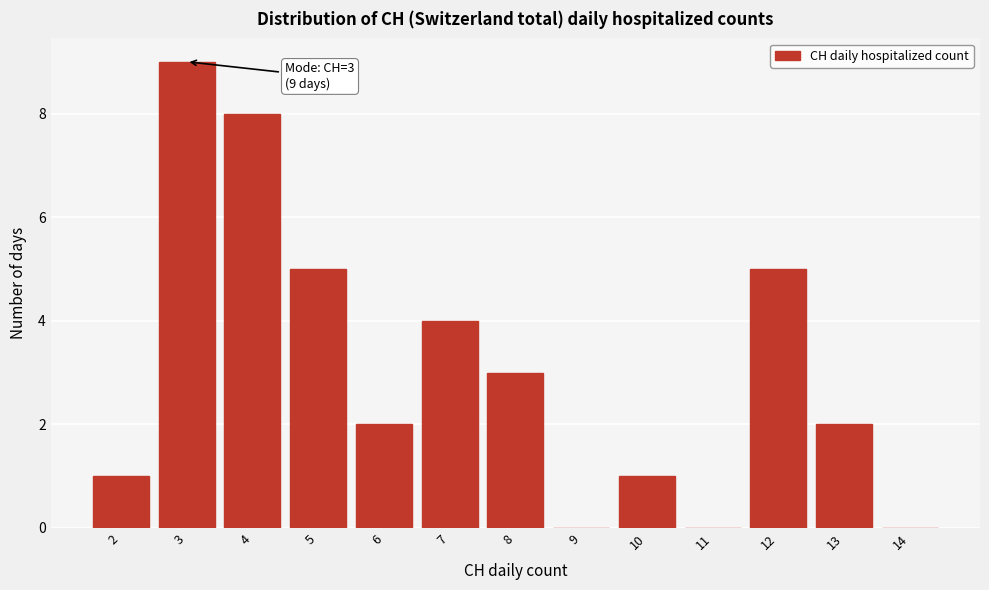

Over which range of the x-axis is the bar tallest?

2.5 to 3.5